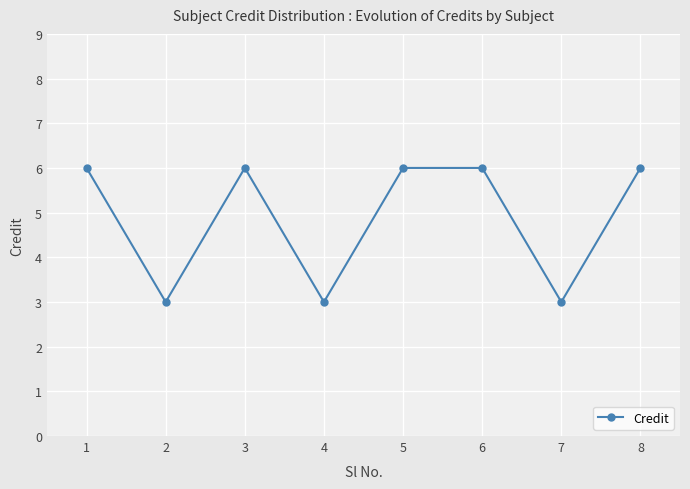

What is the maximum value shown in the chart?

6